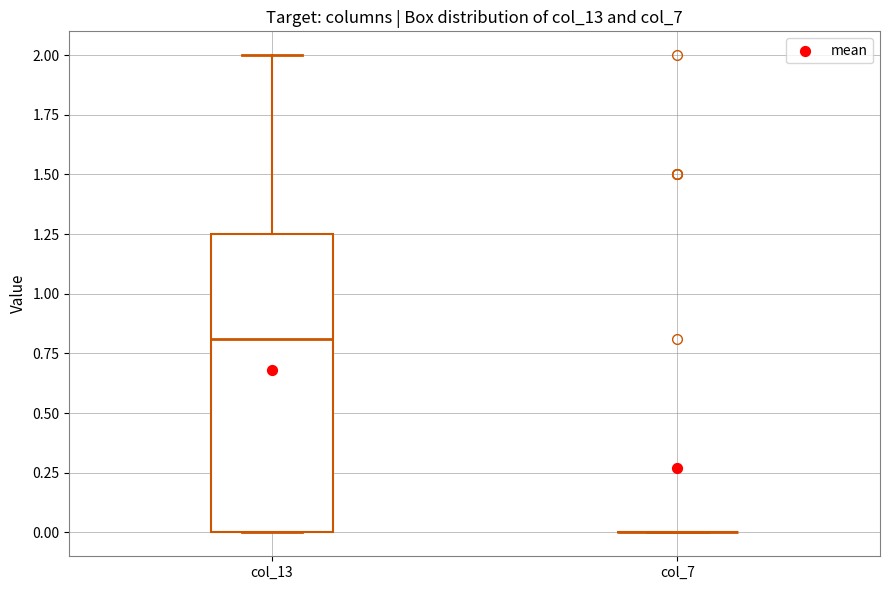

Comparing the boxes themselves (not the whiskers), which one is the tallest?

col_13